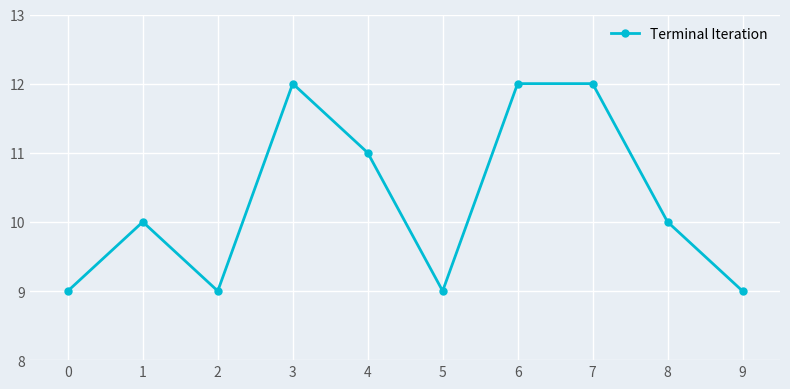

At which category does the data reach its first local peak?

1